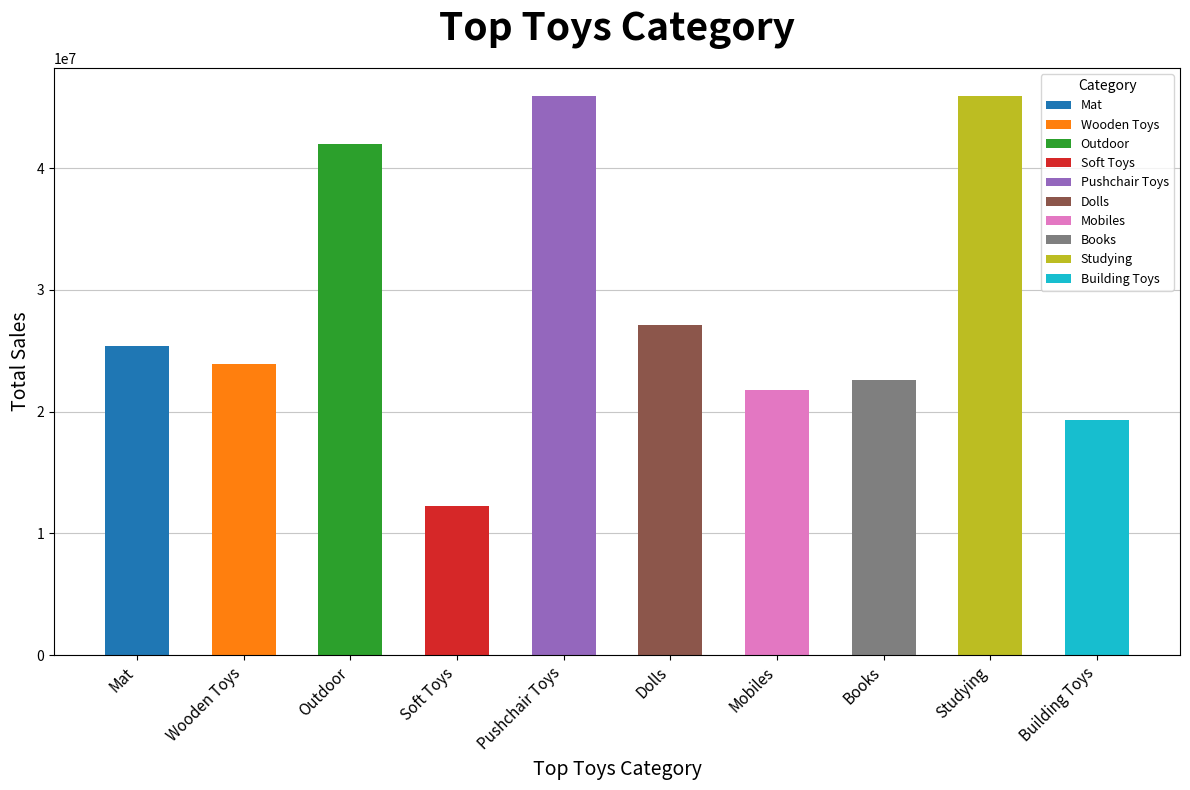

Count the number of data series in this chart.

1